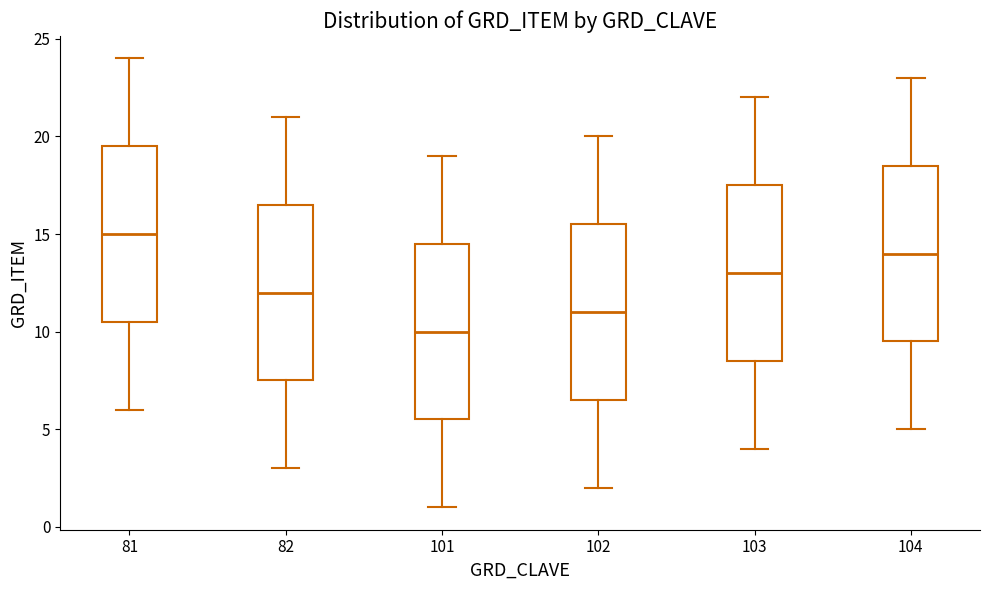

Which box has the highest median line?

81